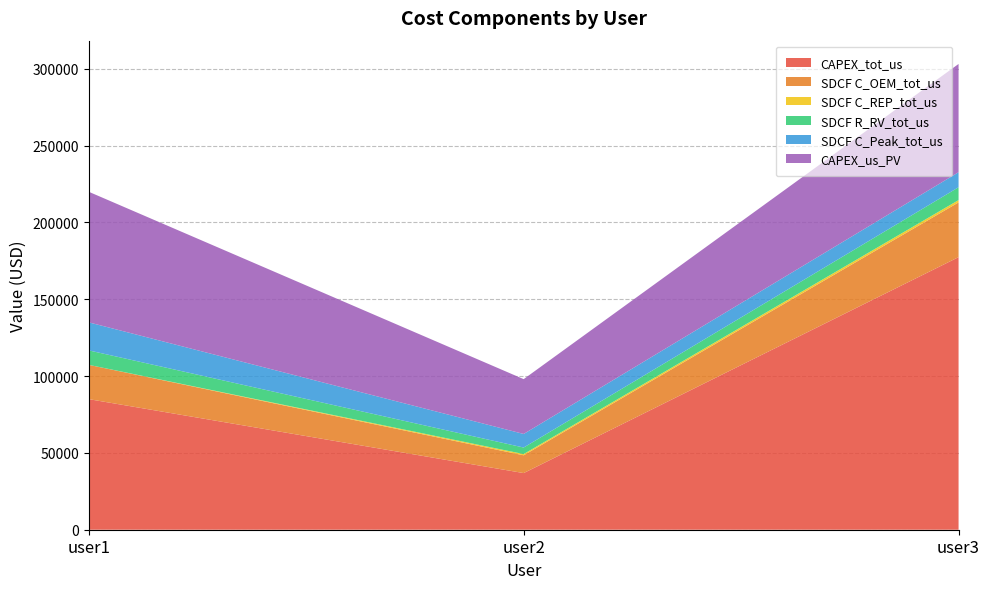

Reading right to left, what are all the values shown in this chart?

CAPEX_tot_us: user3=177428.2	user2=36868.8	user1=85000.0
SDCF C_OEM_tot_us: user3=35626.4	user2=11581.9	user1=22316.2
SDCF C_REP_tot_us: user3=1509.3	user2=800.3	user1=0.0
SDCF R_RV_tot_us: user3=8353.4	user2=4242.9	user1=9412.5
SDCF C_Peak_tot_us: user3=9783.2	user2=8840.5	user1=18246.6
CAPEX_us_PV: user3=70474.4	user2=35684.9	user1=85000.0